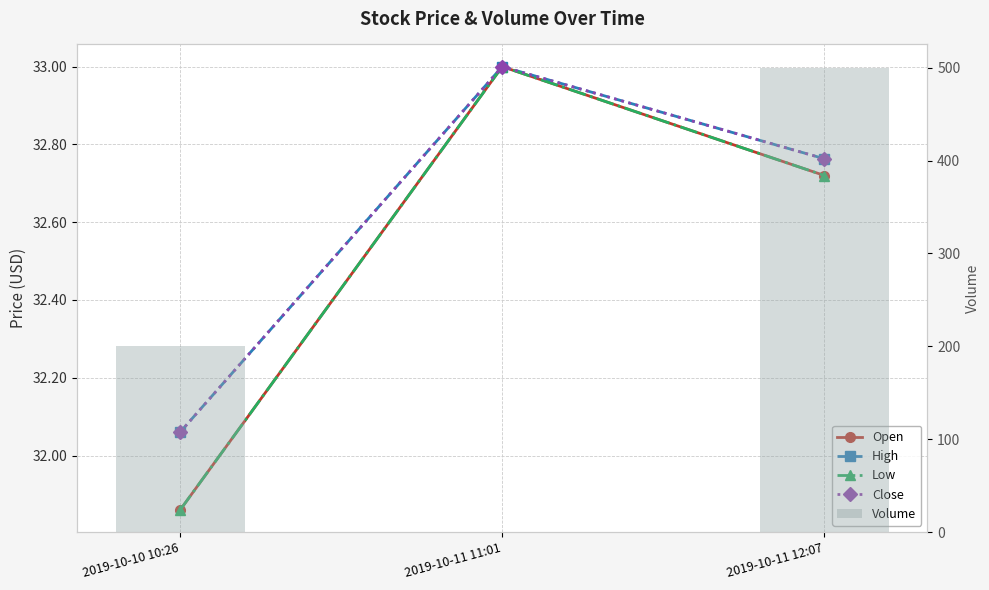

Is the value of Close at 2019-10-10 10:26 greater than the value of Low at 2019-10-11 12:07?

No